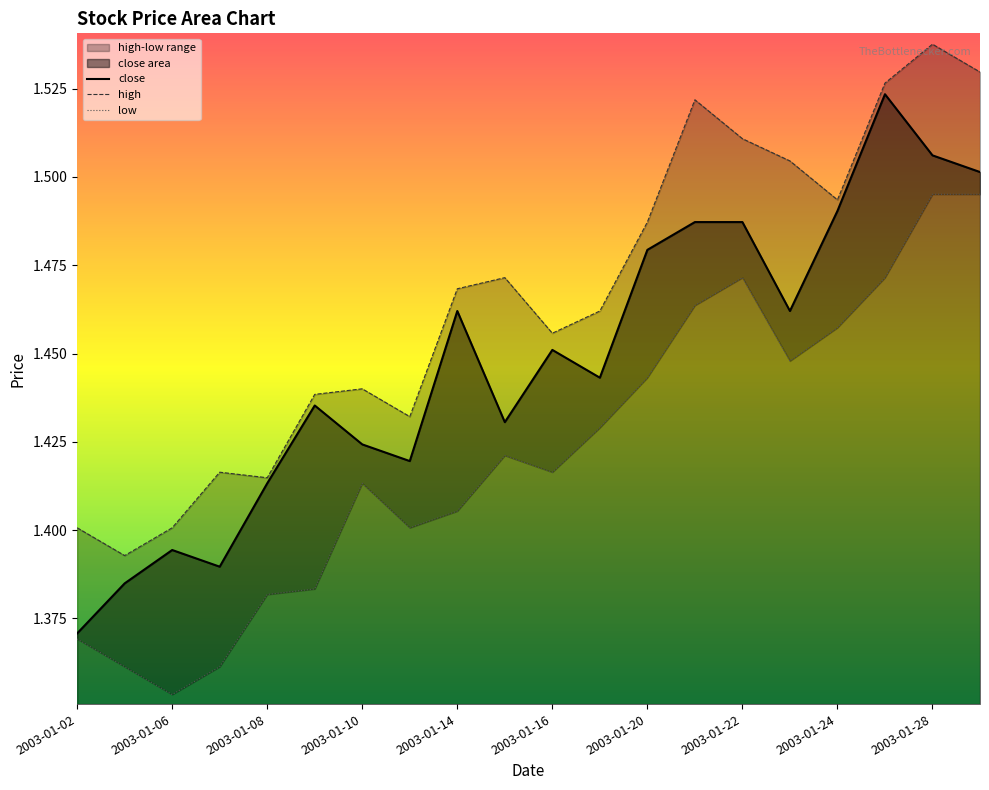

True or false: there are more than 1 points higher than both neighbors.

True